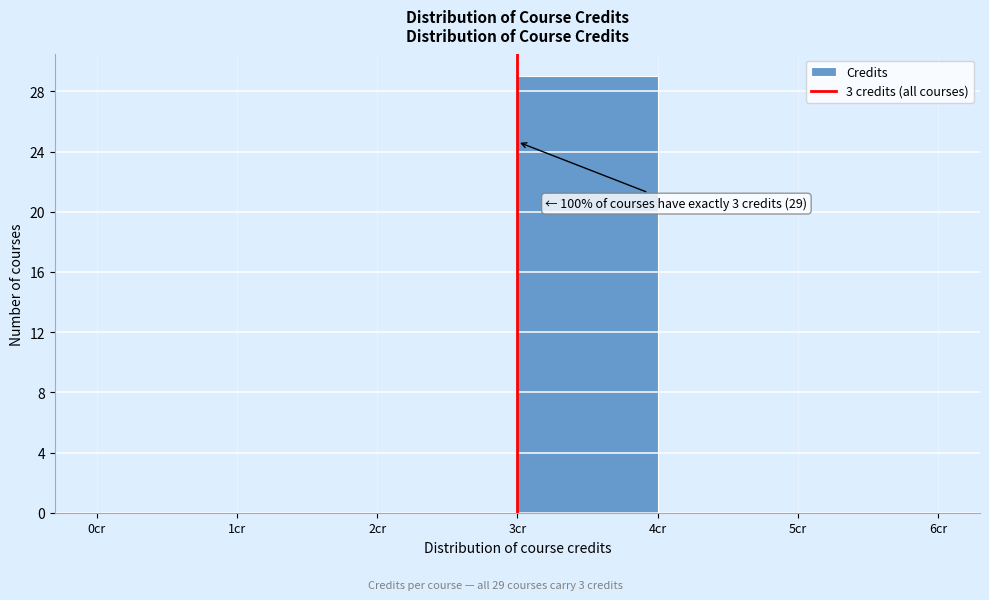

Over which range of the x-axis is the bar tallest?

3 to 4